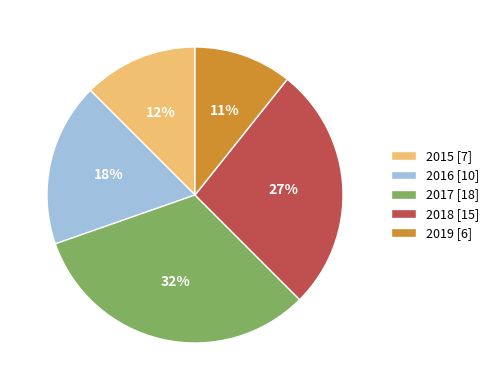

How many slices are in this pie chart?

5